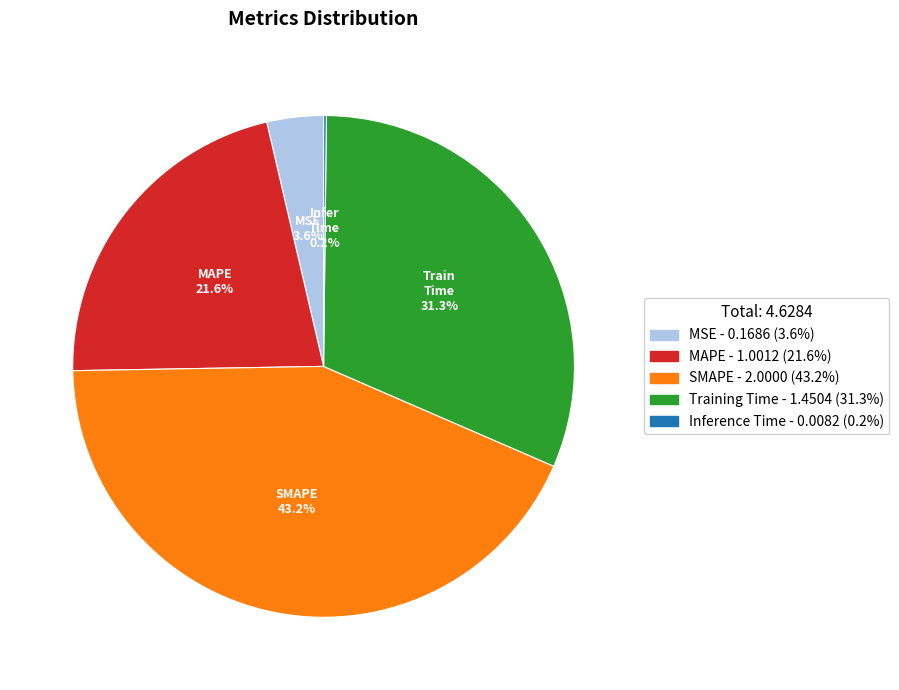

Is the sum of Training Time and MAPE greater than half?

Yes